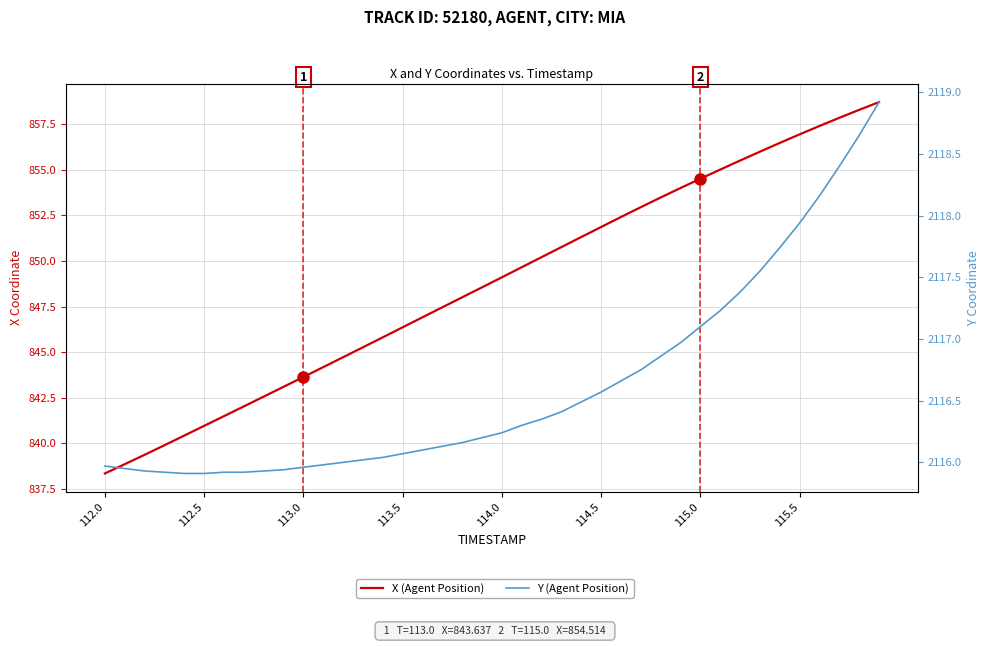

At how many categories does at least one series exceed 1386?

40